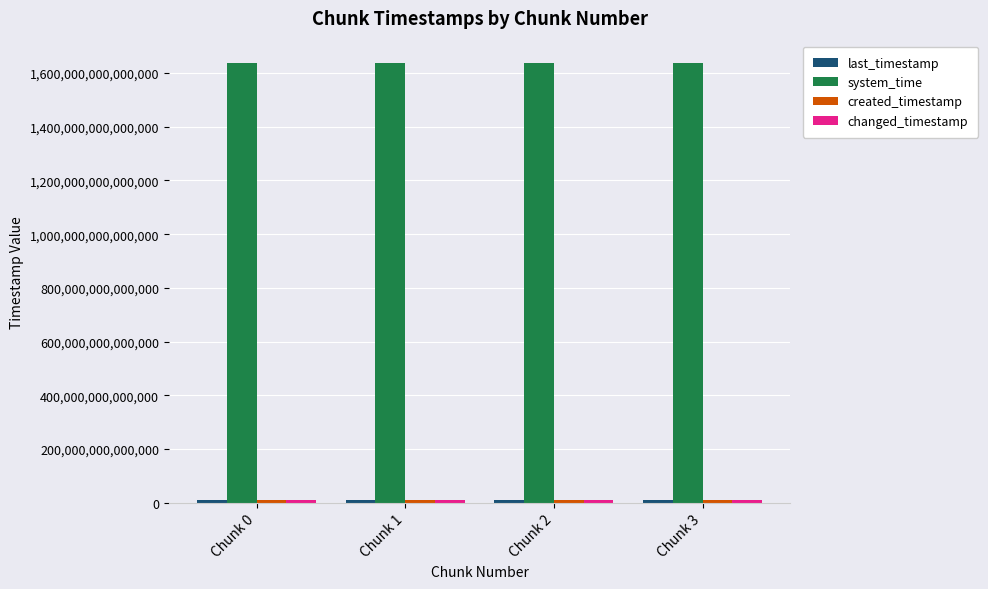

At how many categories does at least one series exceed 1211472863009439?

4